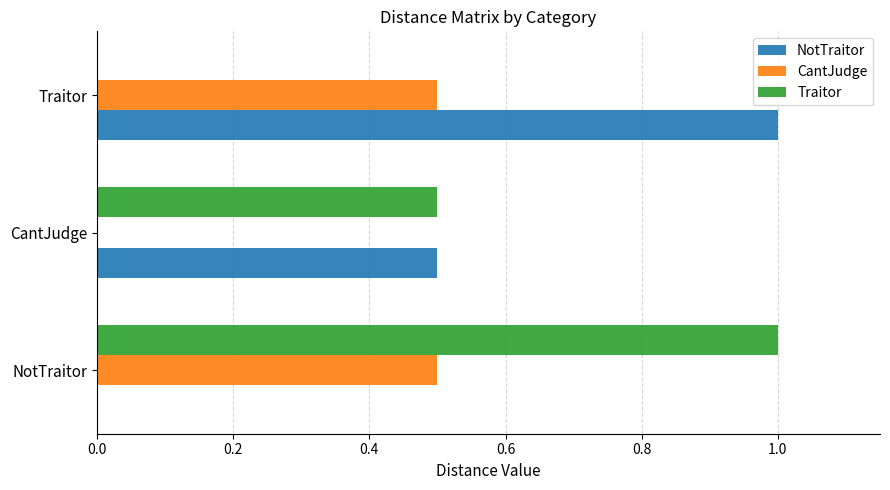

Is it true that NotTraitor equals 0.0 at NotTraitor?

True